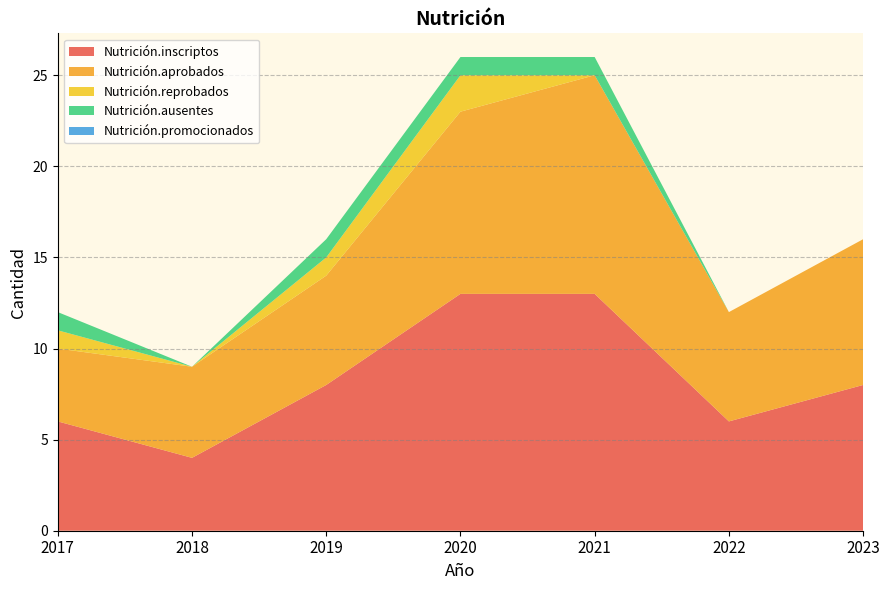

Reading left to right, list all the values displayed in this chart.

Nutrición.inscriptos: 2017=6	2018=4	2019=8	2020=13	2021=13	2022=6	2023=8
Nutrición.aprobados: 2017=4	2018=5	2019=6	2020=10	2021=12	2022=6	2023=8
Nutrición.reprobados: 2017=1	2018=0	2019=1	2020=2	2021=0	2022=0	2023=0
Nutrición.ausentes: 2017=1	2018=0	2019=1	2020=1	2021=1	2022=0	2023=0
Nutrición.promocionados: 2017=0	2018=0	2019=0	2020=0	2021=0	2022=0	2023=0